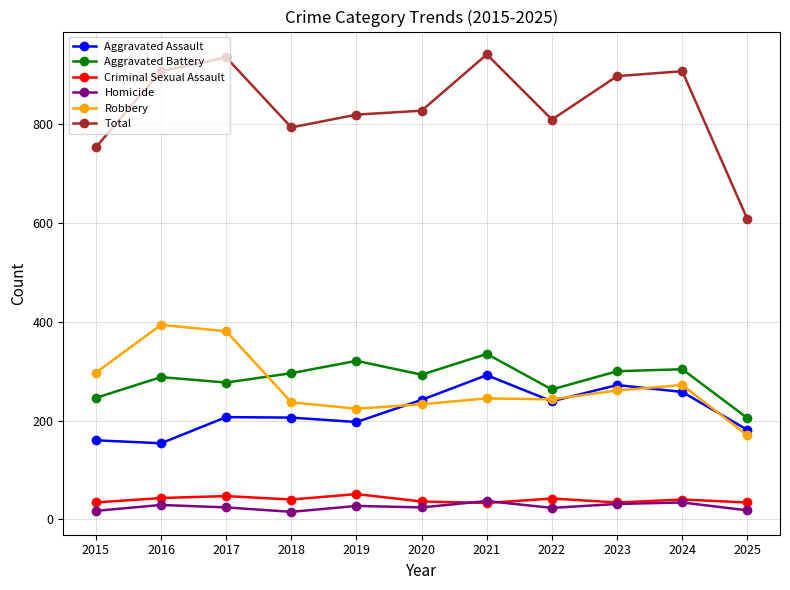

True or false: Robbery has a value of 51 at 2022.

False